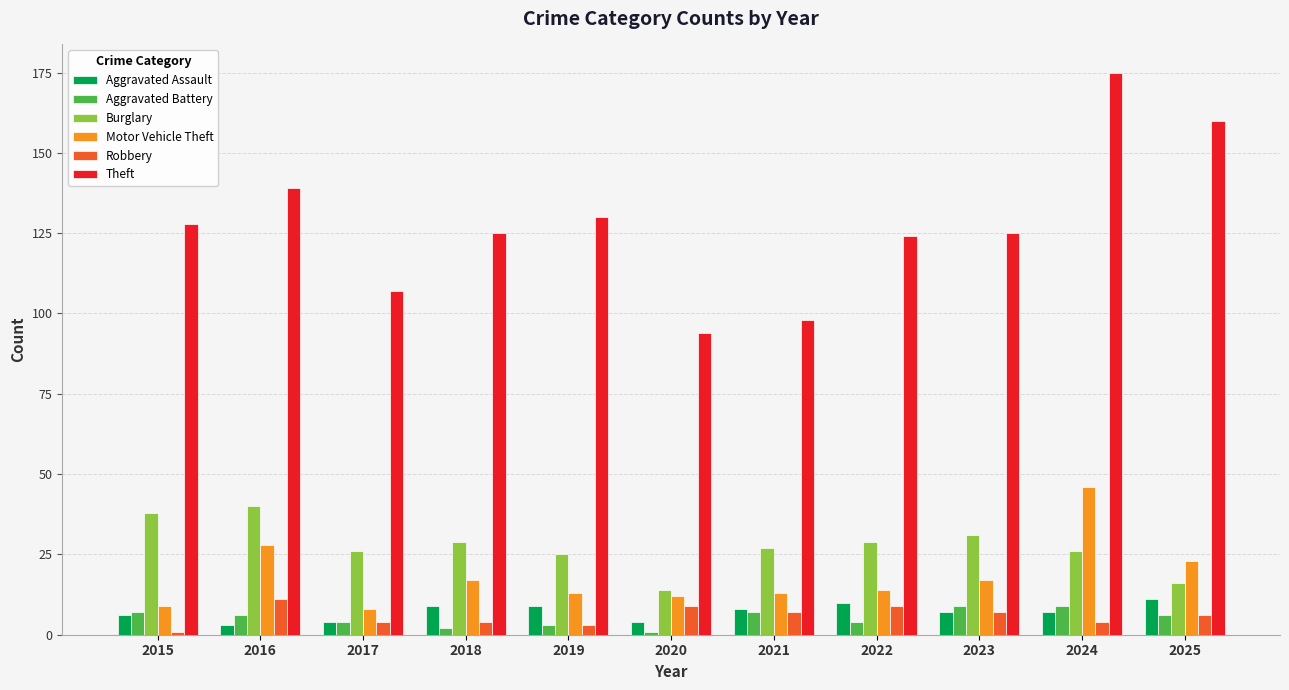

What is the lowest value of the Theft series?

94